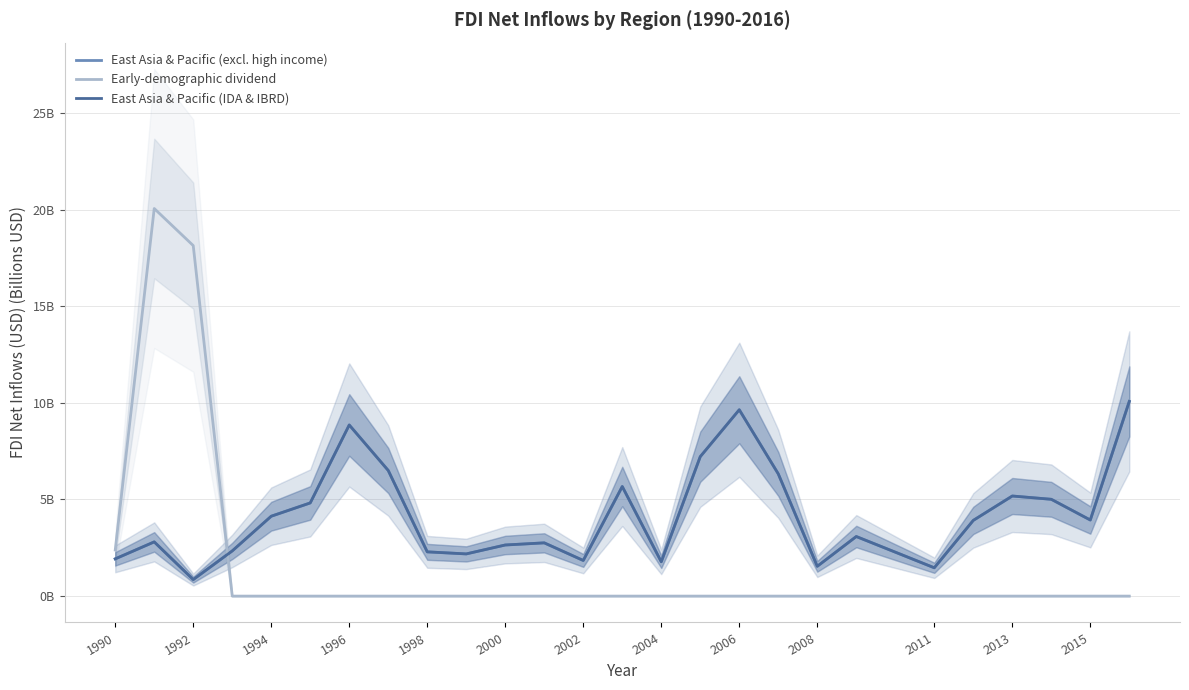

Which series ends up on top after the final intersection of Early-demographic dividend and East Asia & Pacific (IDA & IBRD)?

East Asia & Pacific (IDA & IBRD)